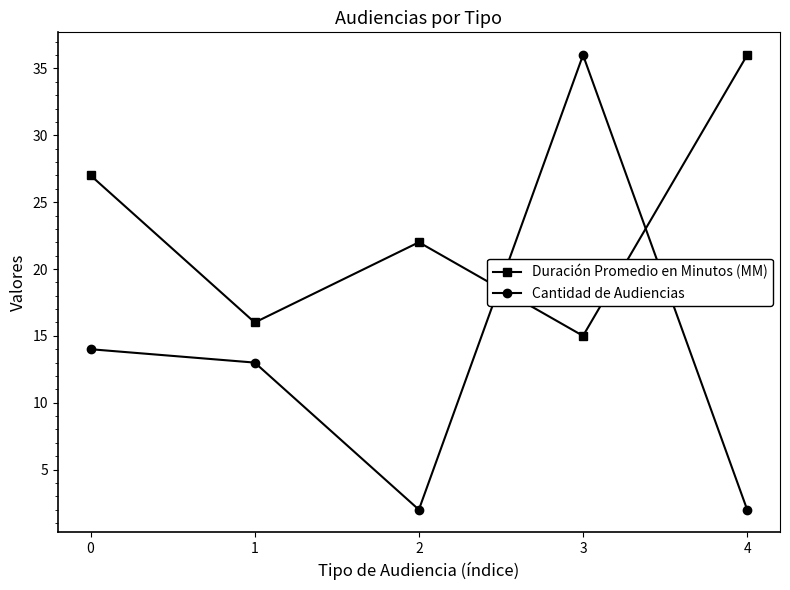

Rank the series at 2 from highest to lowest value.

Duración Promedio en Minutos (MM), Cantidad de Audiencias